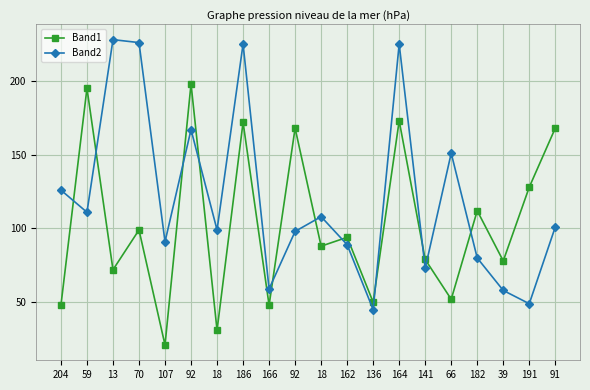

How many lines are shown in the chart?

2